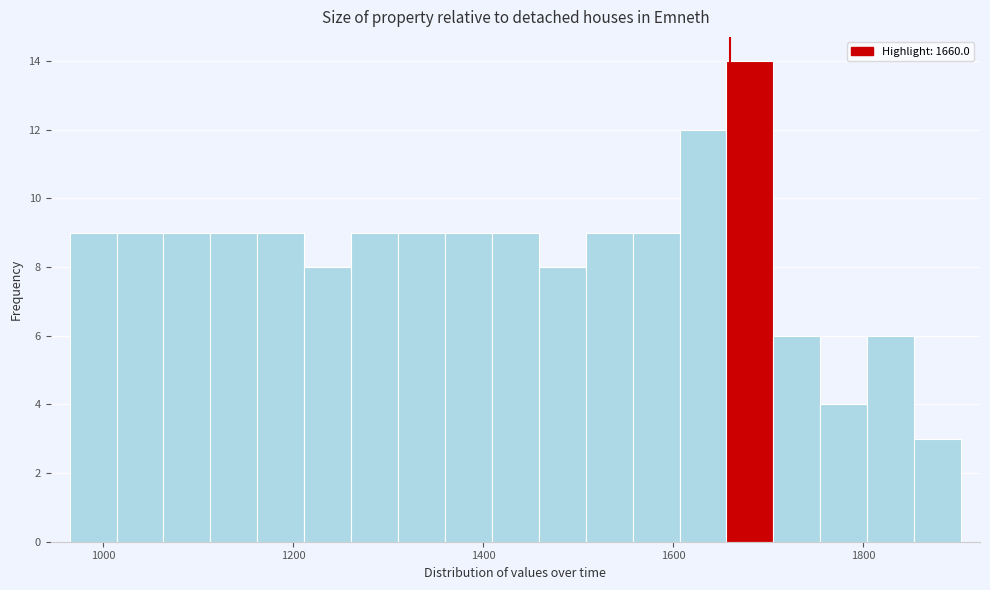

Read against the x-axis, roughly where is the centre of the tallest bar?

1680